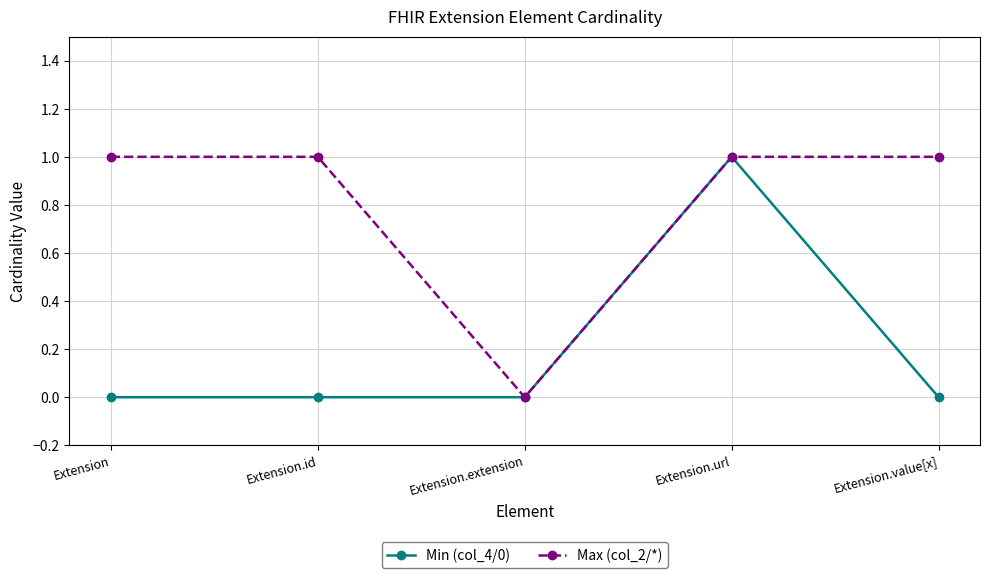

In Max (col_2/*), how many points are lower than both neighbors (excluding endpoints)?

1